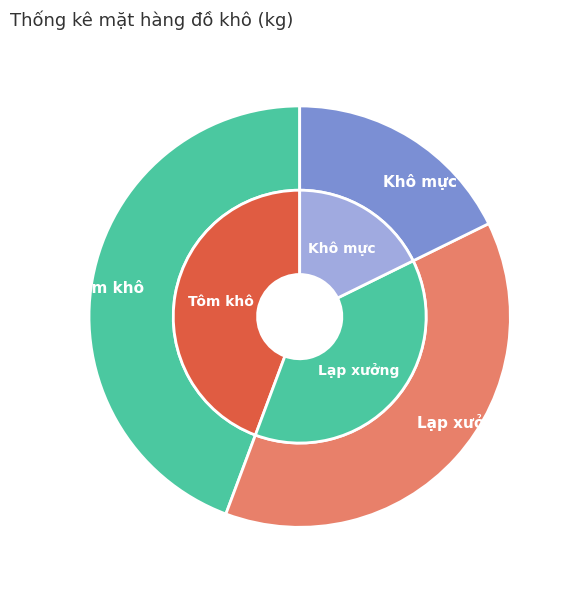

Combined, do Lạp xưởng and Tôm khô account for over 50%?

Yes